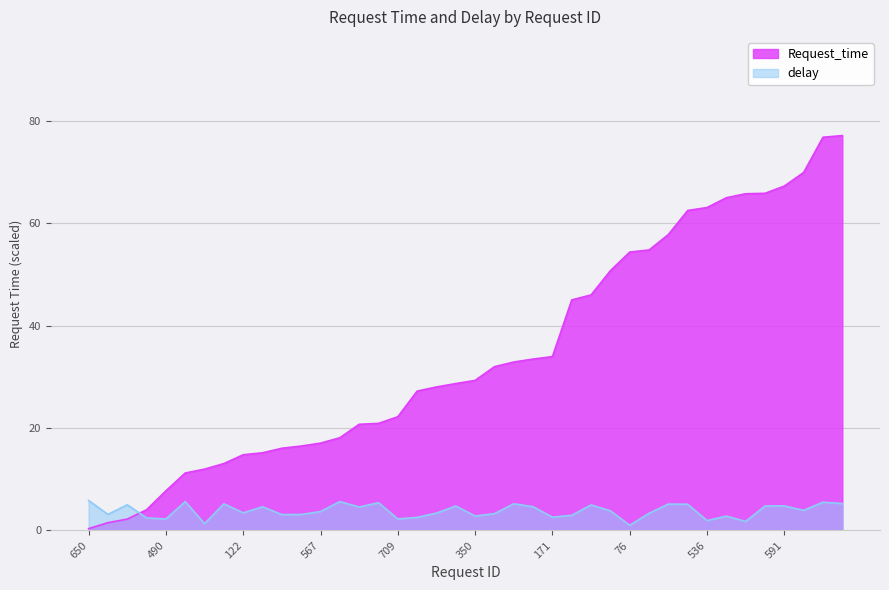

How many data points in delay are less than 3?

12